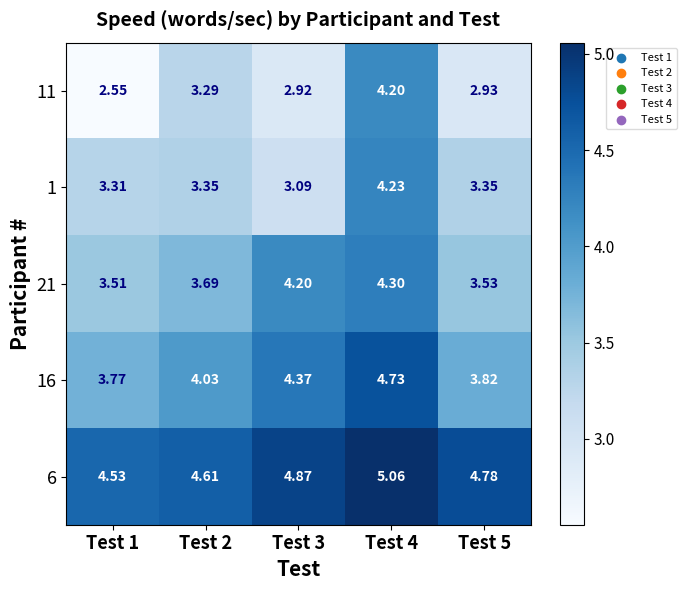

At how many categories does at least one series exceed 3?

5